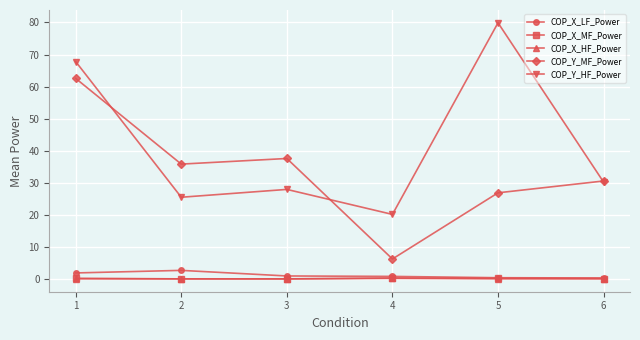

Which category has the lowest value in the COP_Y_MF_Power series?

4